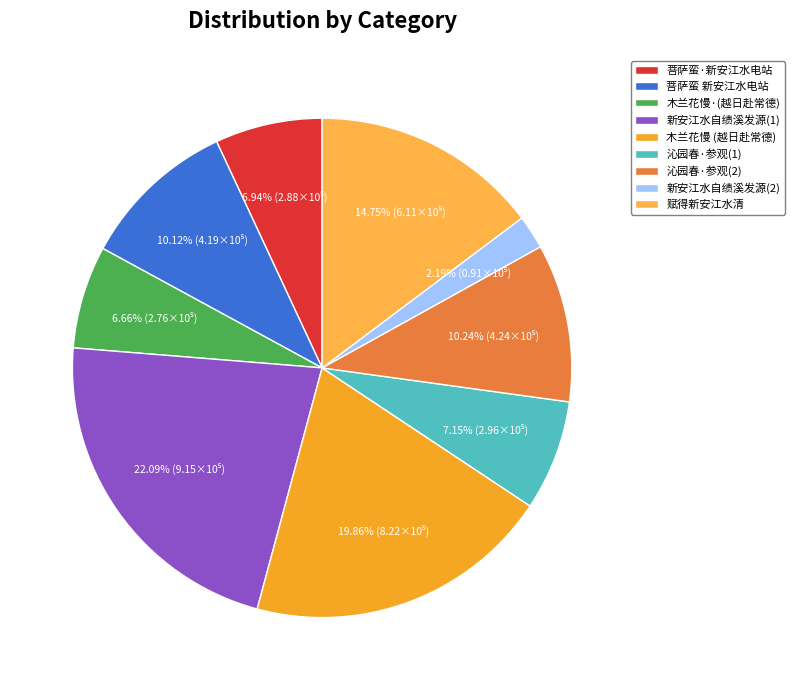

Is there any slice that represents more than half of the pie?

No